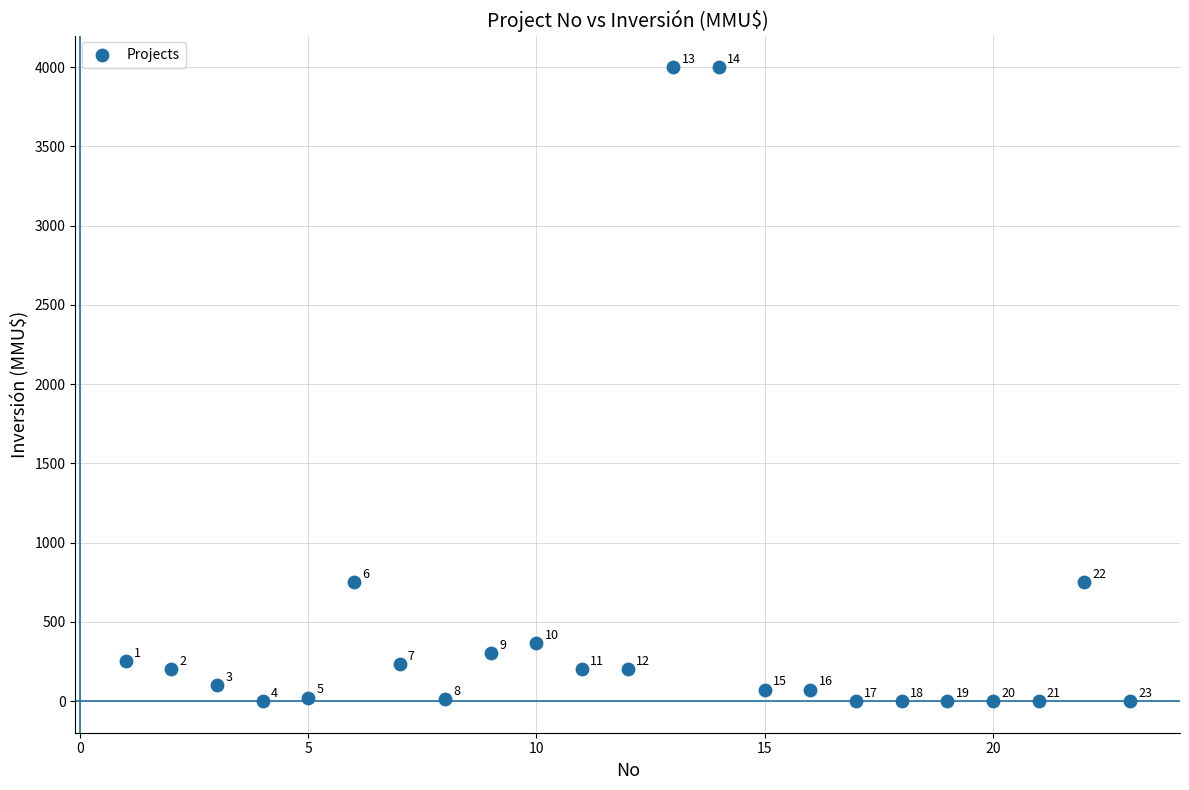

What Y value in the scatter plot is closest to 2000?

752